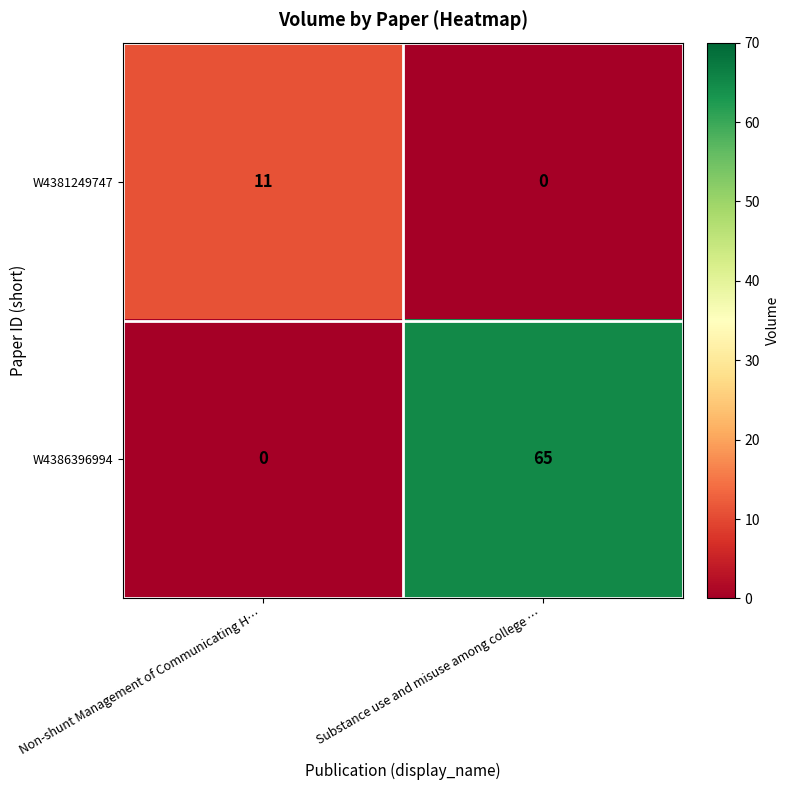

At which category is the sum across all series the highest?

Substance use and misuse among college …